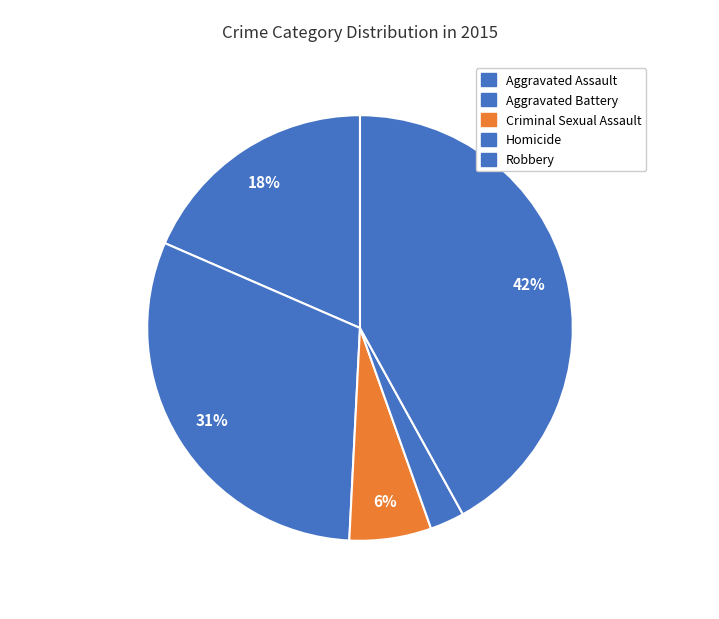

How many segments does this pie chart have?

5